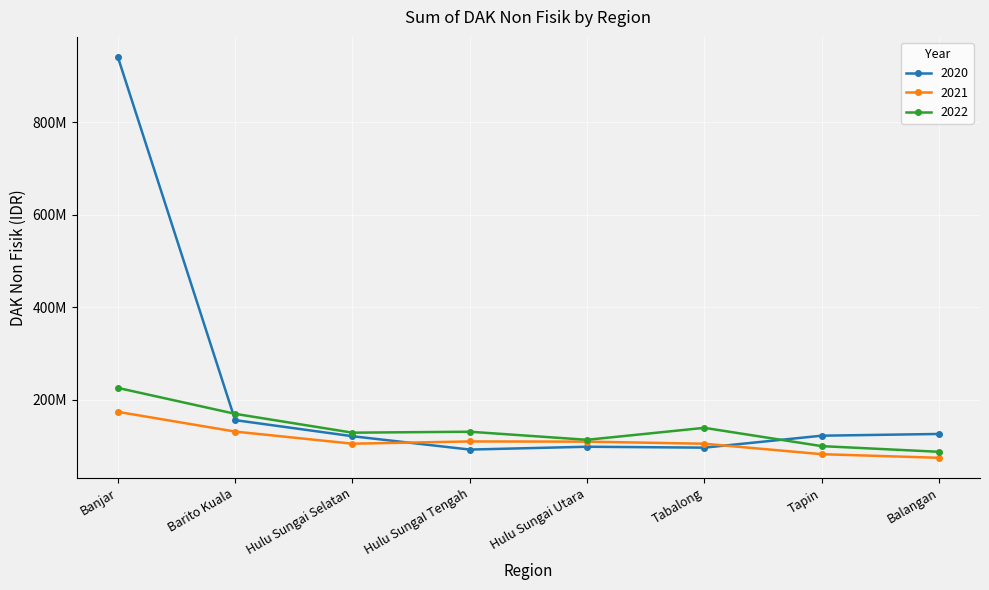

After their last crossing, which series has the higher values: 2021 or 2020?

2020